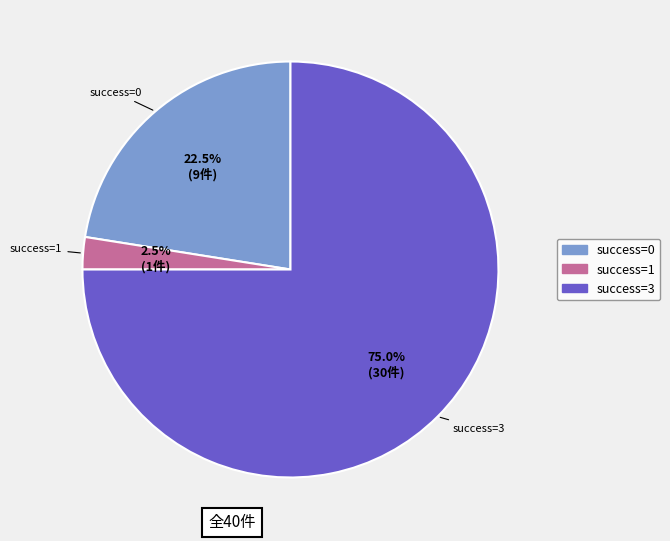

To the nearest percent, what is the difference between the largest and smallest slice percentages?

72%